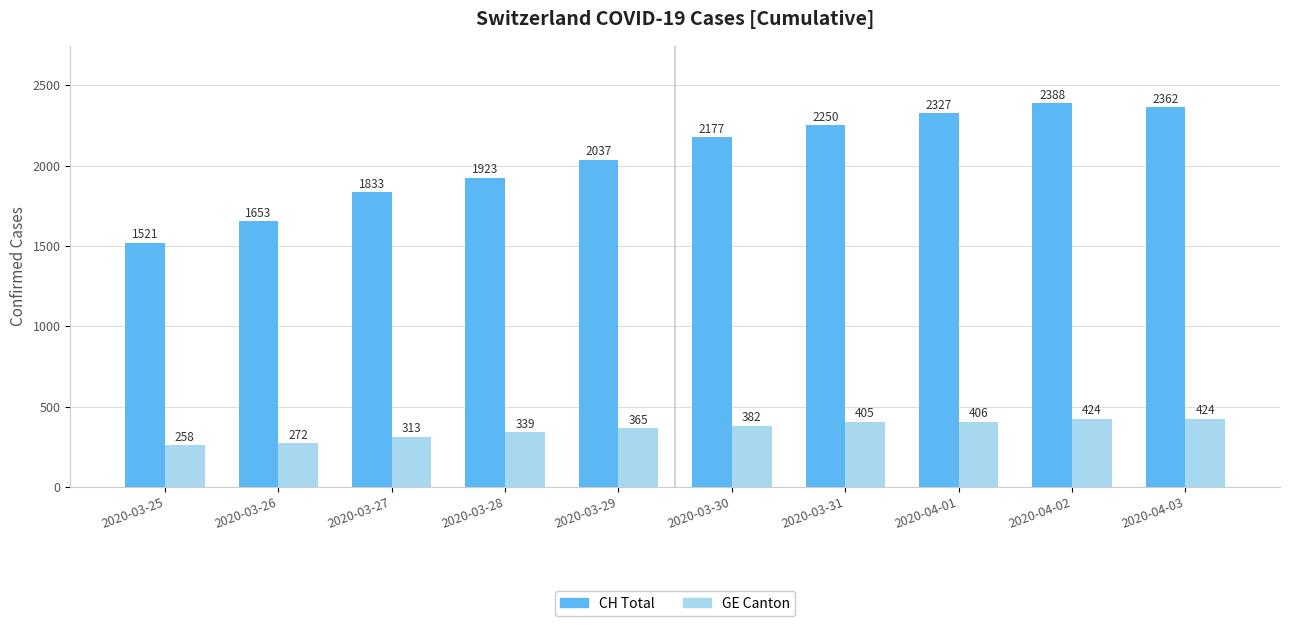

Are the bars horizontal?

No